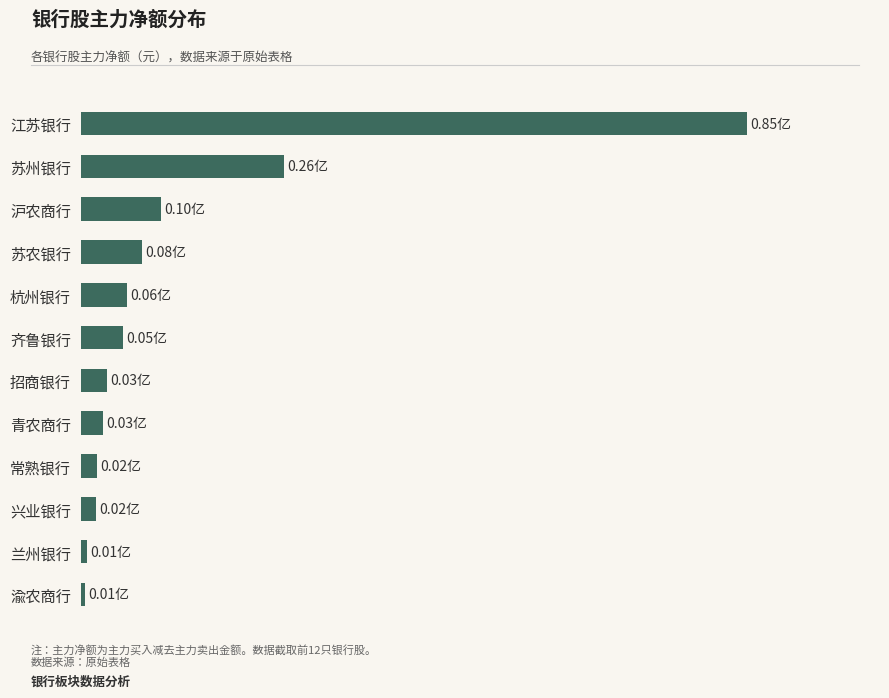

Are the bars horizontal?

Yes